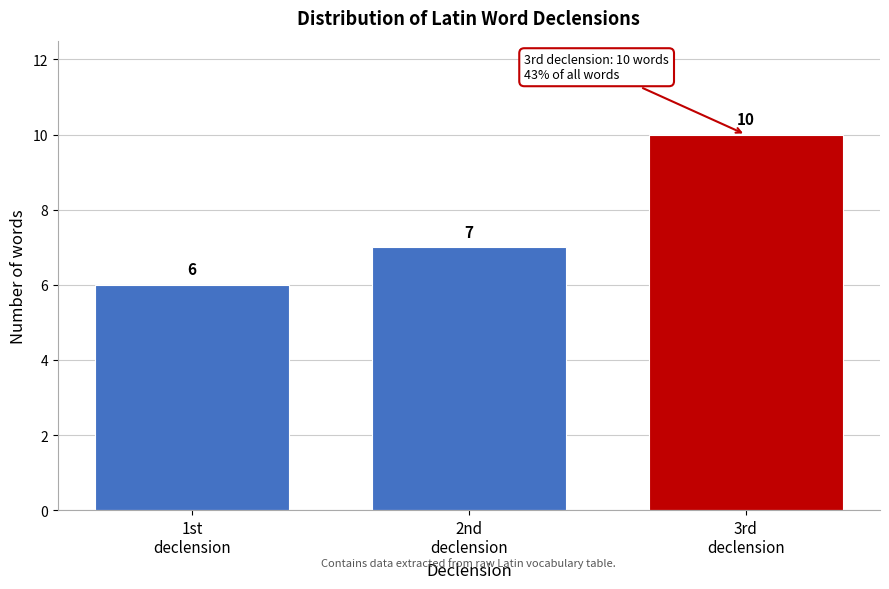

Reading right to left, what are all the values shown in this chart?

10	7	6